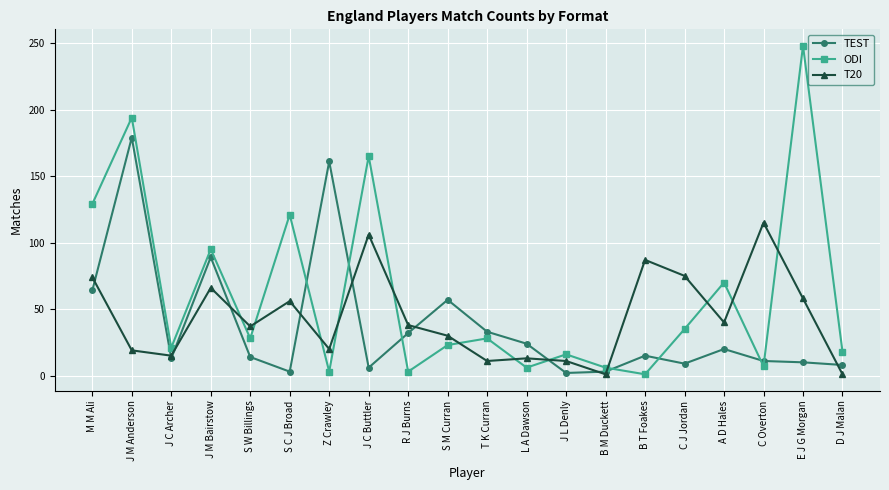

At which category is the sum across all series the highest?

J M Anderson